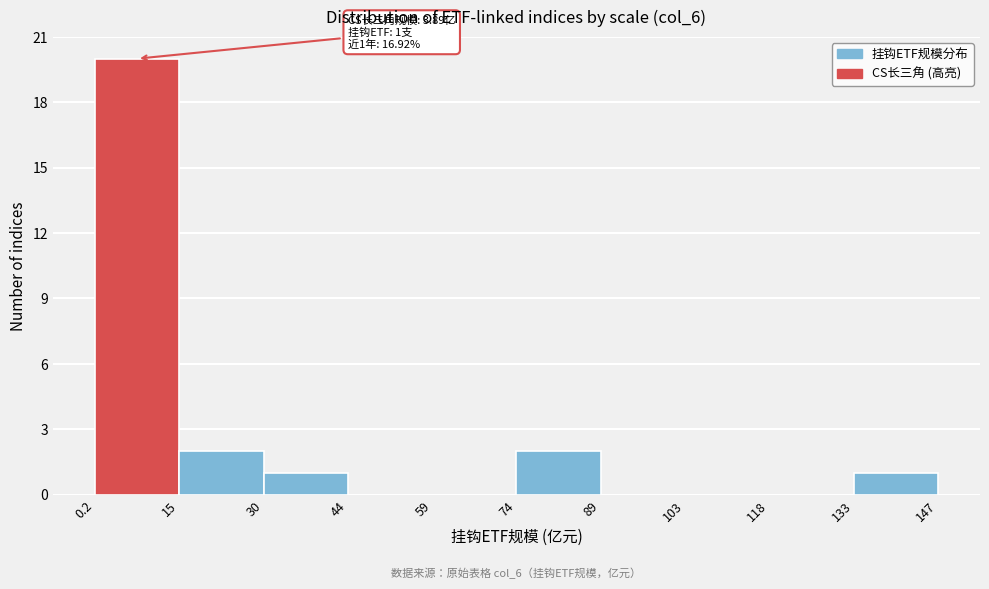

Which range on the x-axis has the tallest bar?

0.2 to 15